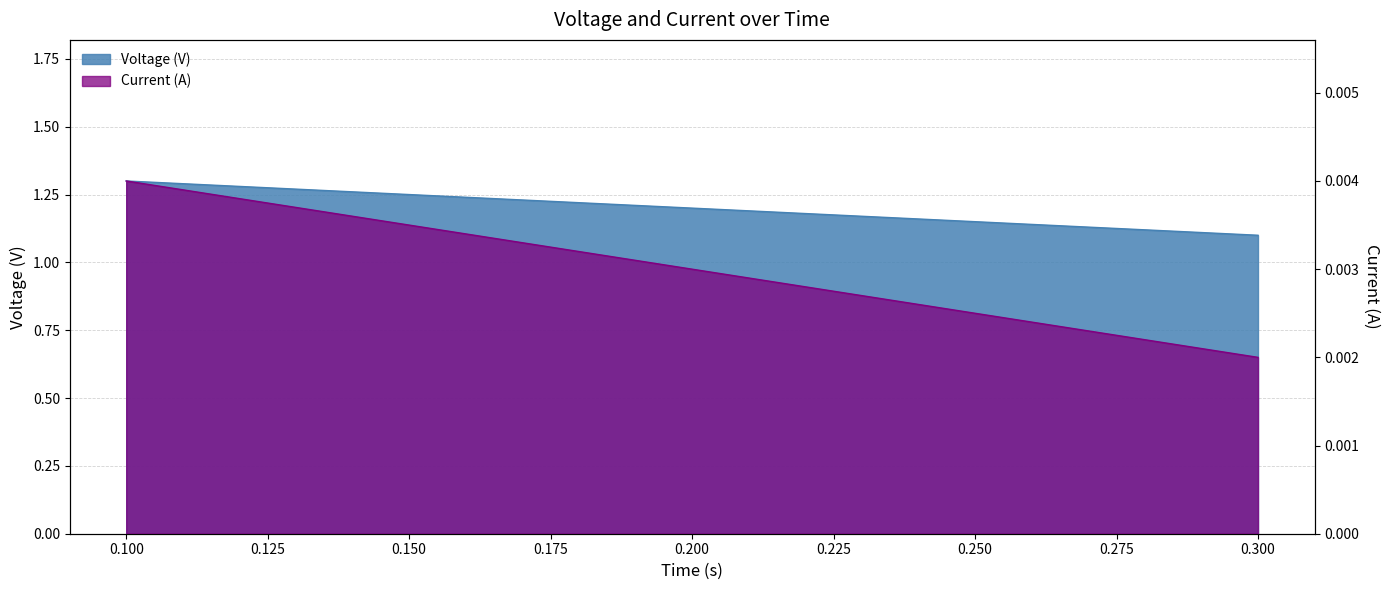

What is the value of the Voltage (V) point at the 1st from the left?

1.3